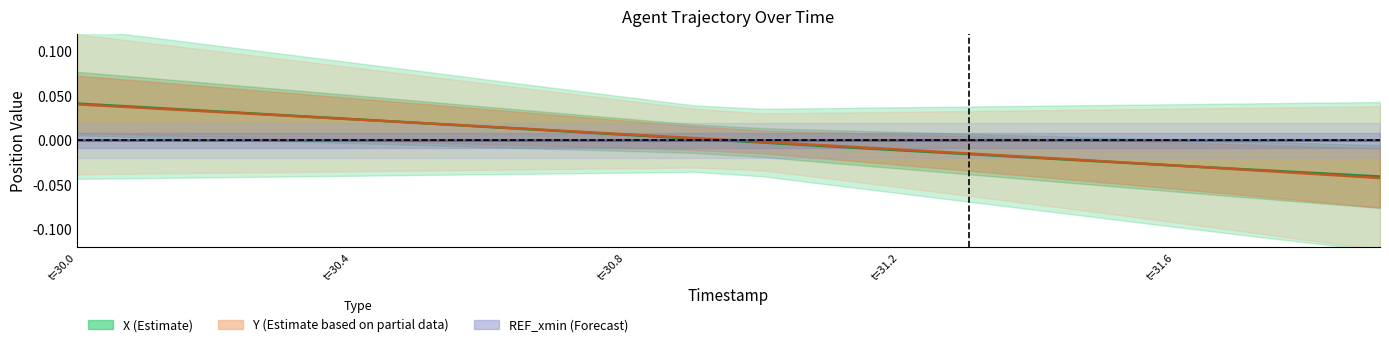

At which category does the chart reach its peak across all series?

t=30.0